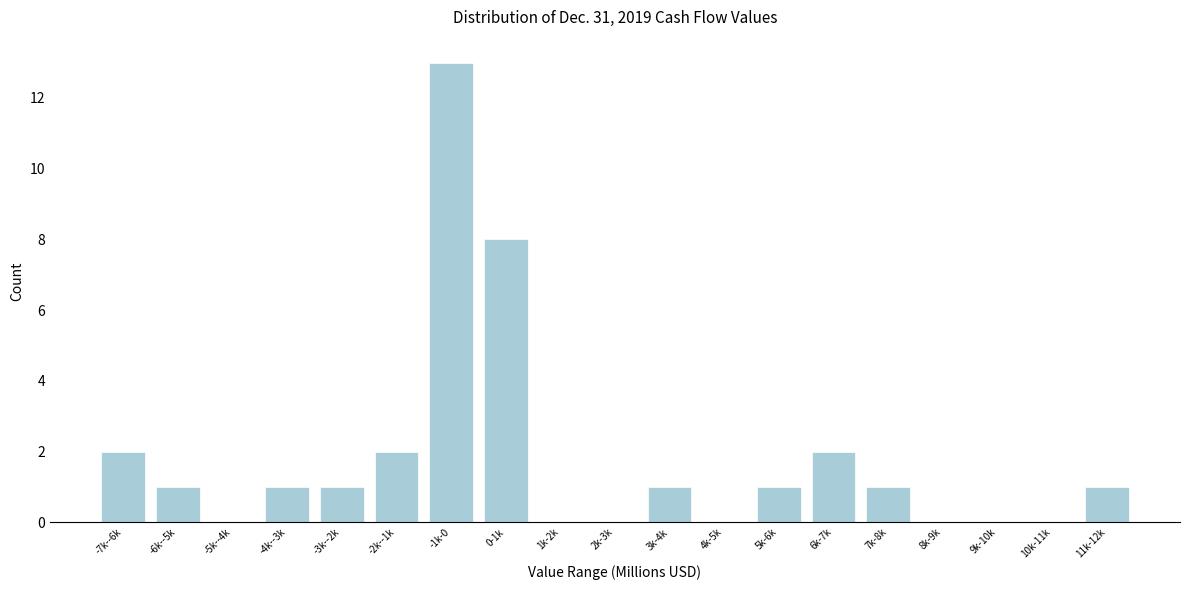

Reading left to right, transcribe all the data shown in this chart.

-7k--6k=2	-6k--5k=1	-5k--4k=0	-4k--3k=1	-3k--2k=1	-2k--1k=2	-1k-0=13	0-1k=8	1k-2k=0	2k-3k=0	3k-4k=1	4k-5k=0	5k-6k=1	6k-7k=2	7k-8k=1	8k-9k=0	9k-10k=0	10k-11k=0	11k-12k=1